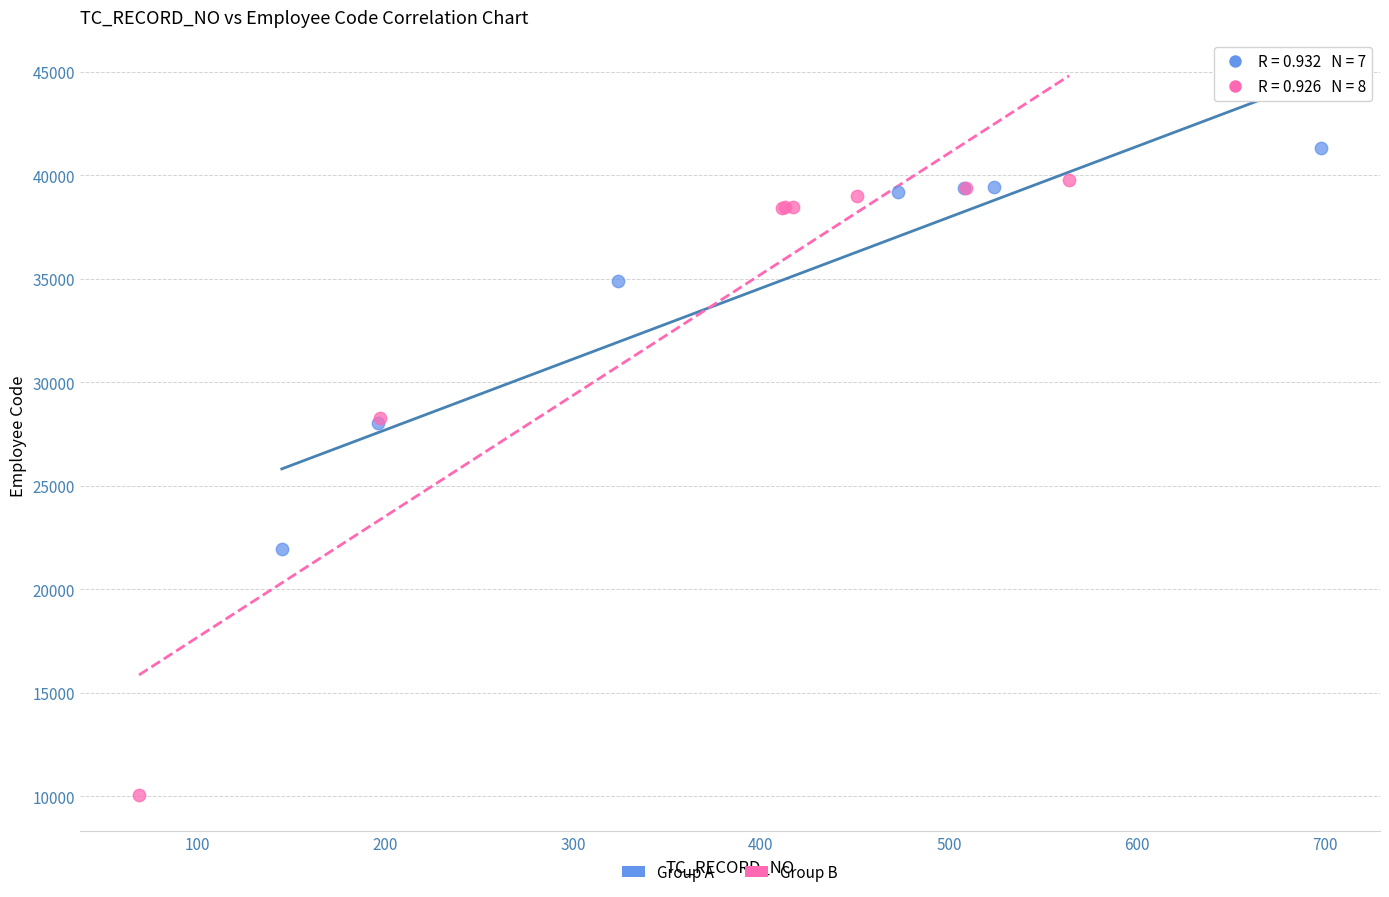

Which series reaches the maximum Y coordinate?

Group A